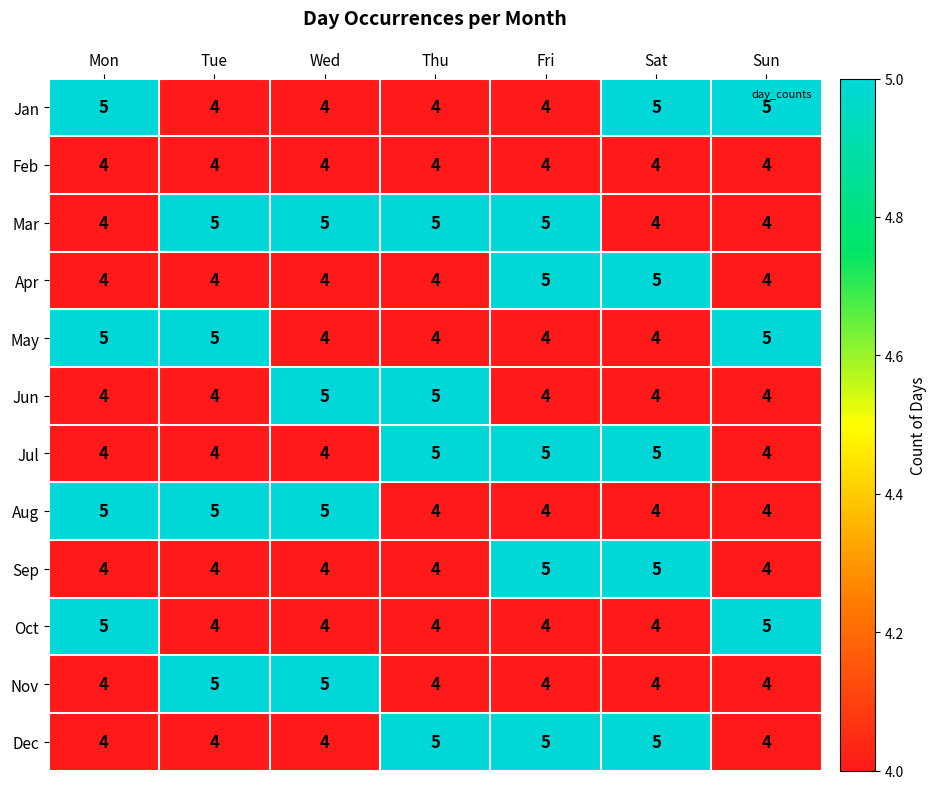

What is the greatest value displayed?

5